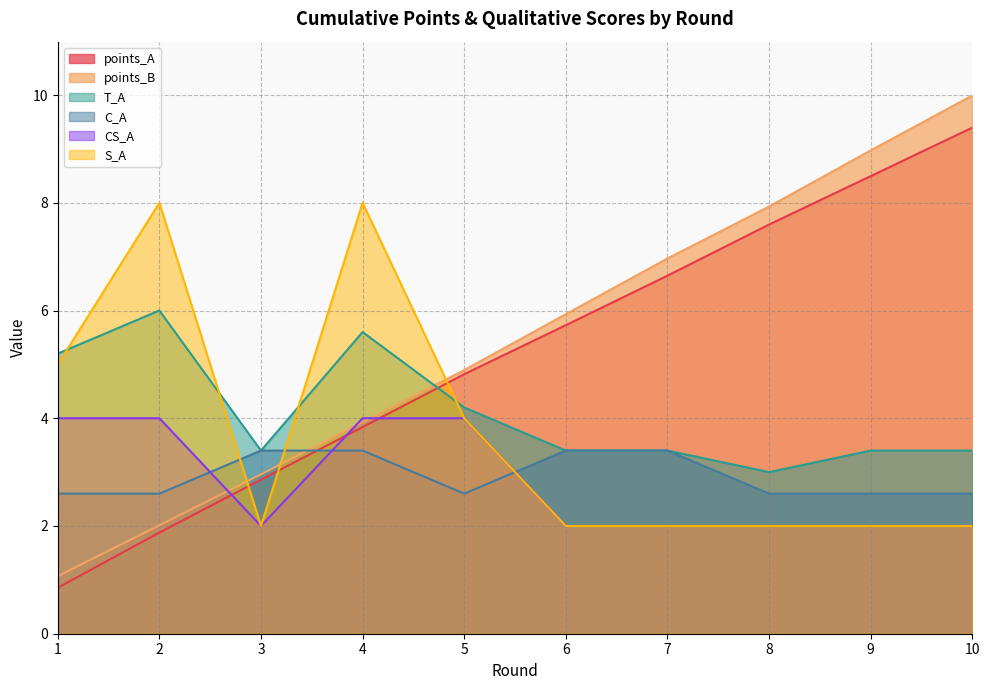

How many interior local peaks does the T_A series have?

2